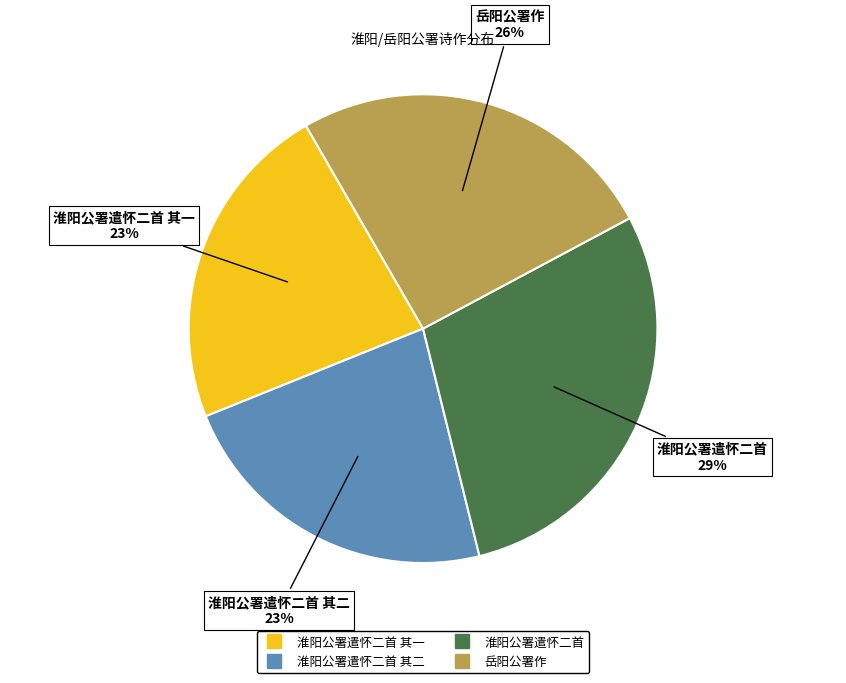

Does any single category account for the majority?

No